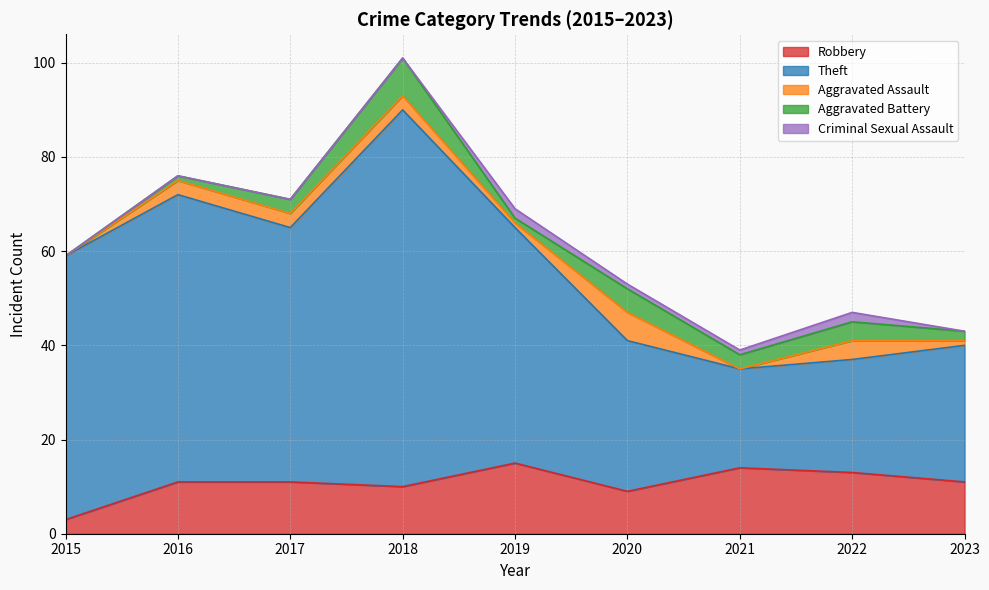

True or false: Aggravated Assault and Theft cross at least once.

False